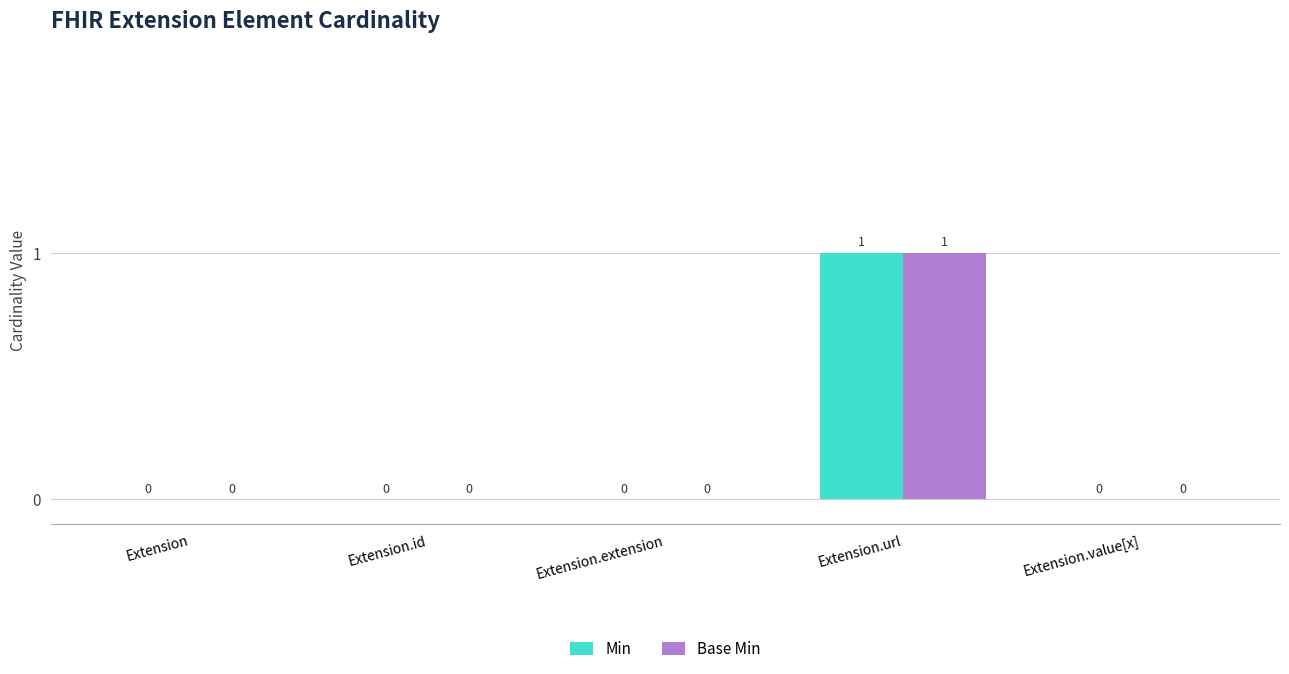

At which category is the sum across all series the highest?

Extension.url